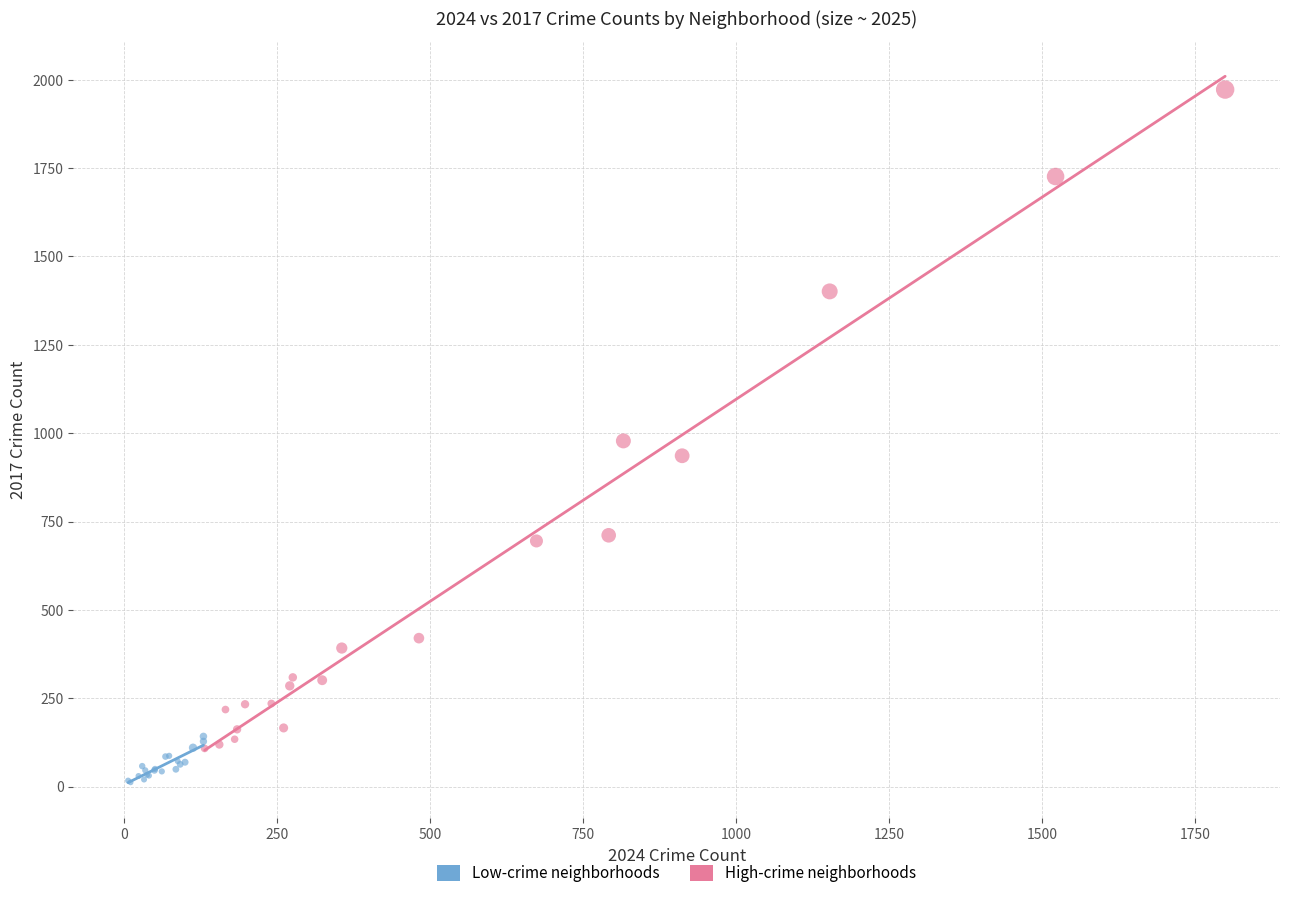

Which series contains the lowest Y value?

Low-crime neighborhoods